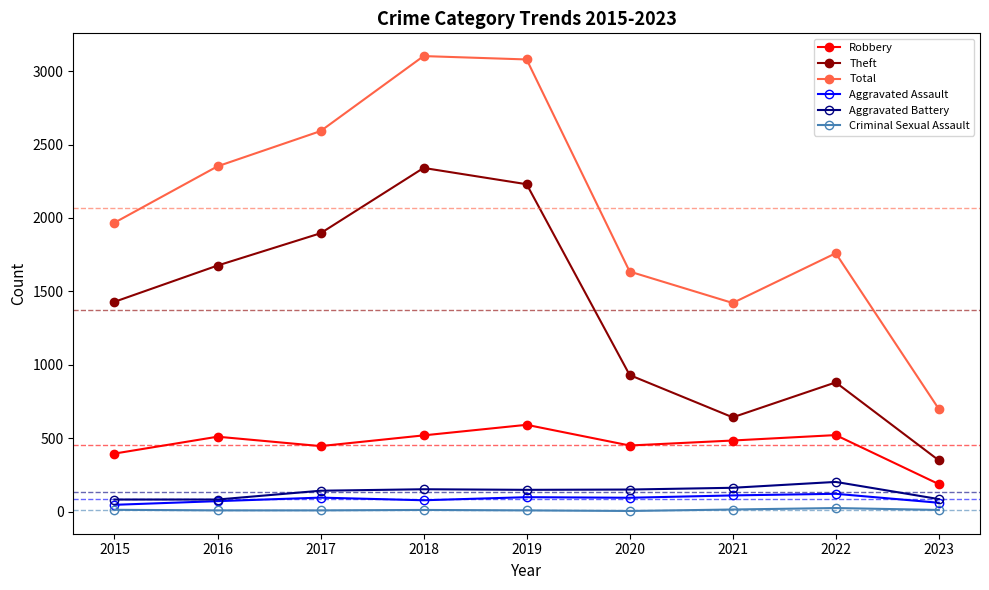

Which series has the largest total across all categories?

Total